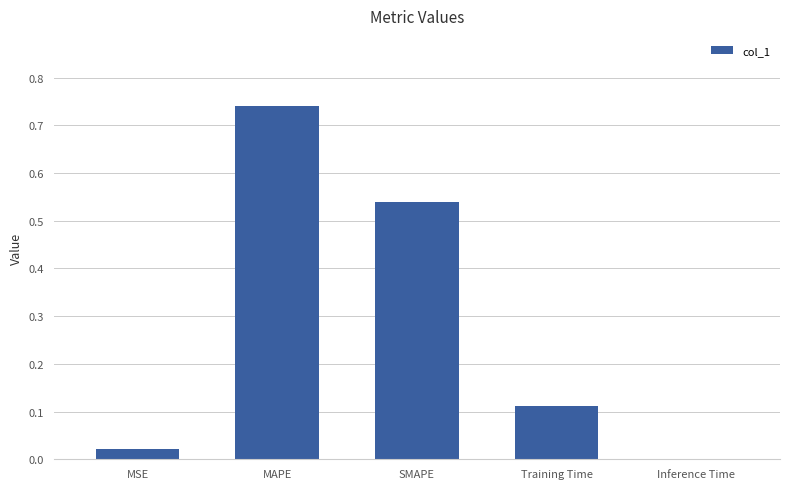

At which category does the chart reach its peak across all series?

MAPE